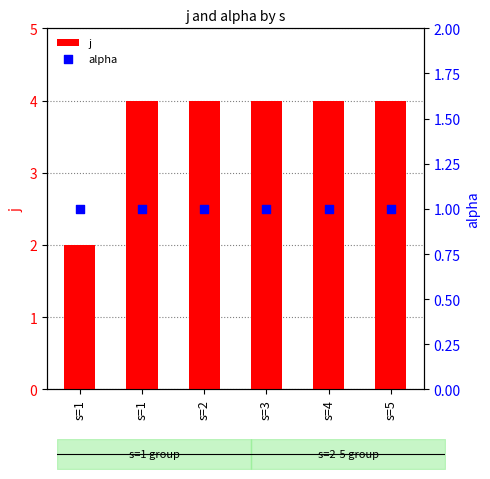

Which series contains the highest Y value?

j